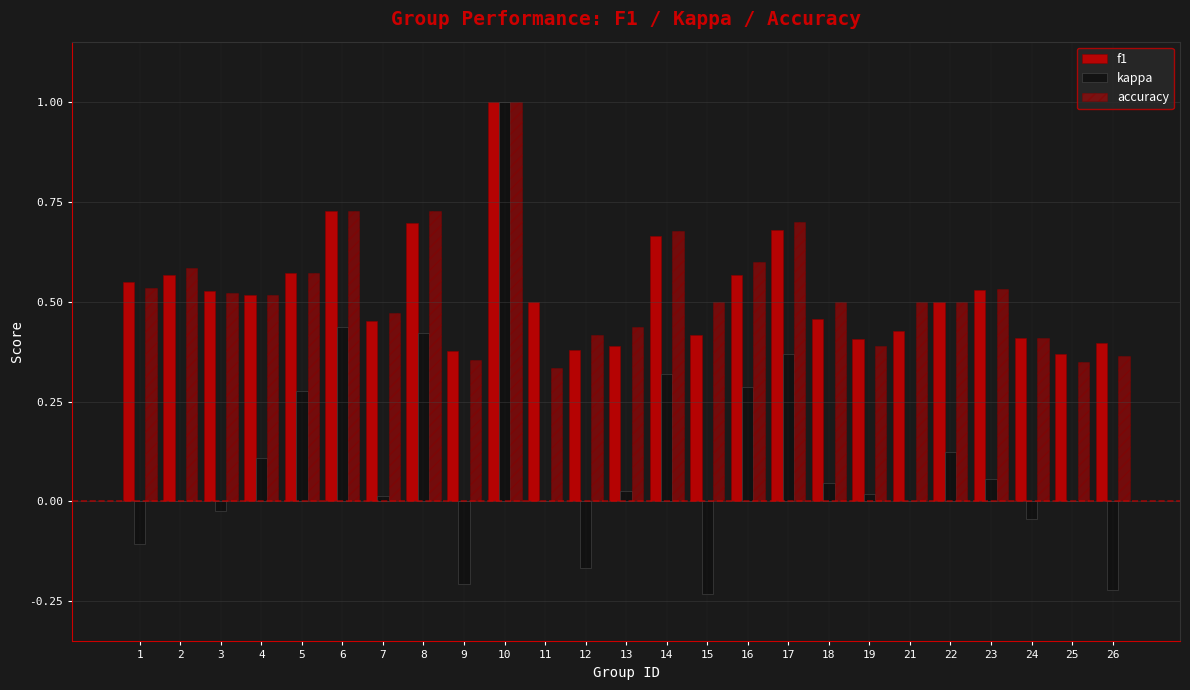

Which label corresponds to the largest value in the chart?

10